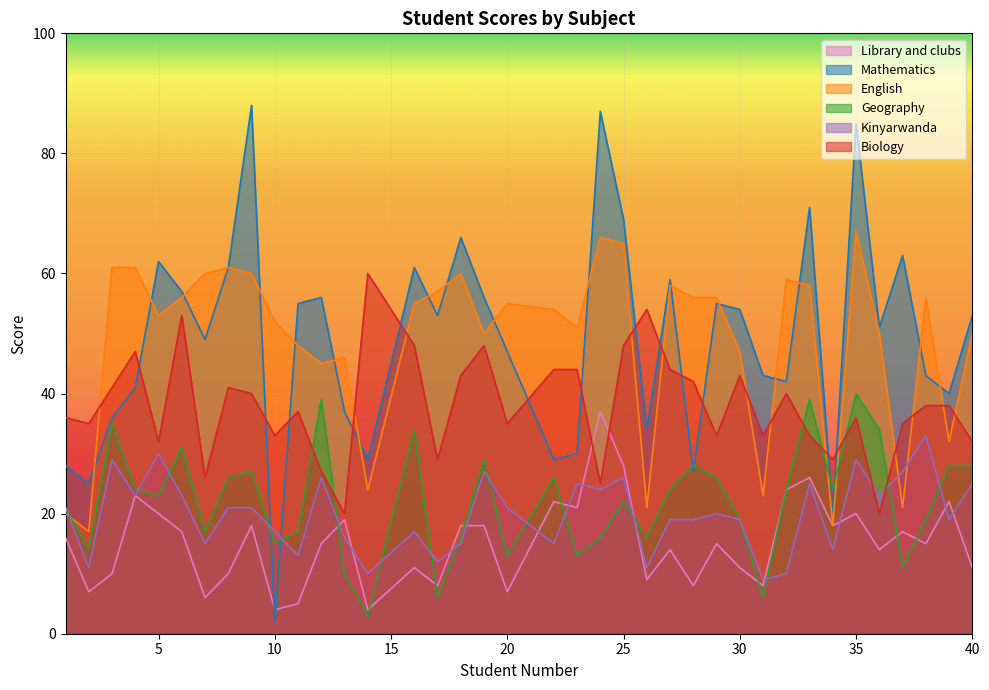

How many series are shown in this chart?

6